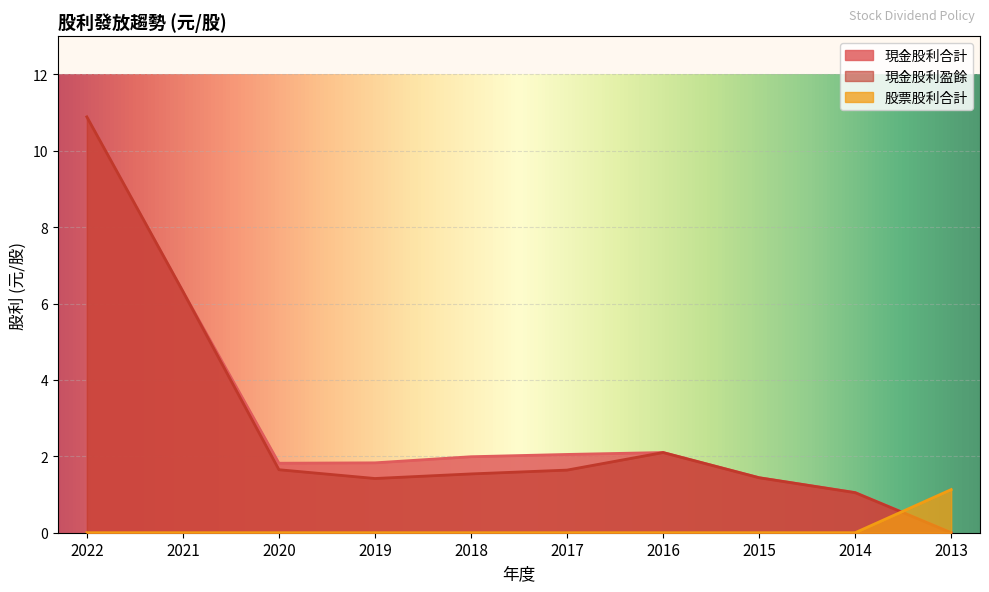

At which category does 現金股利合計 reach its first local peak?

2016